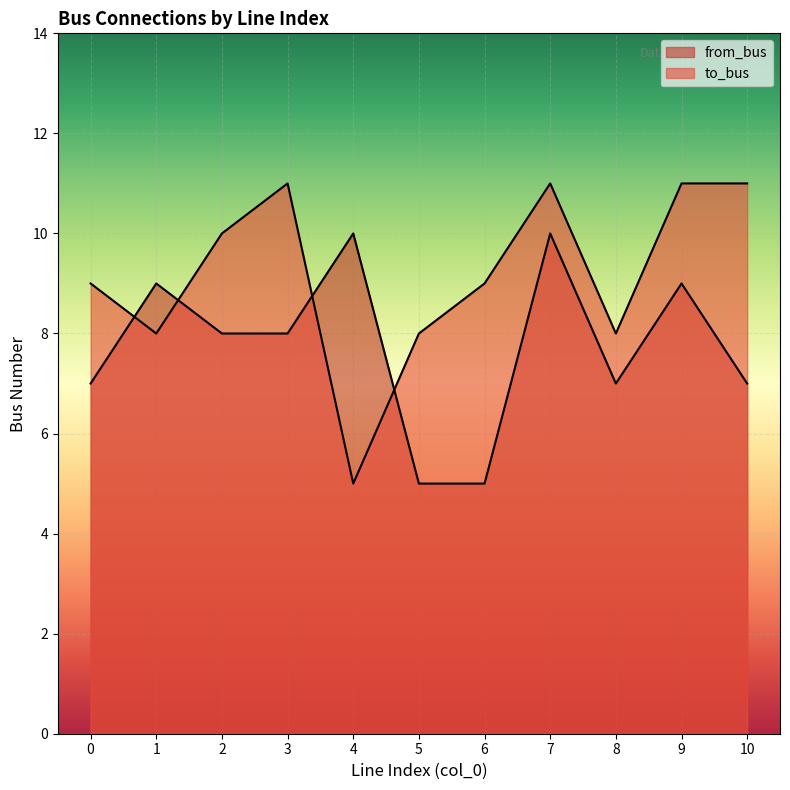

Which label corresponds to the largest value in the chart?

3